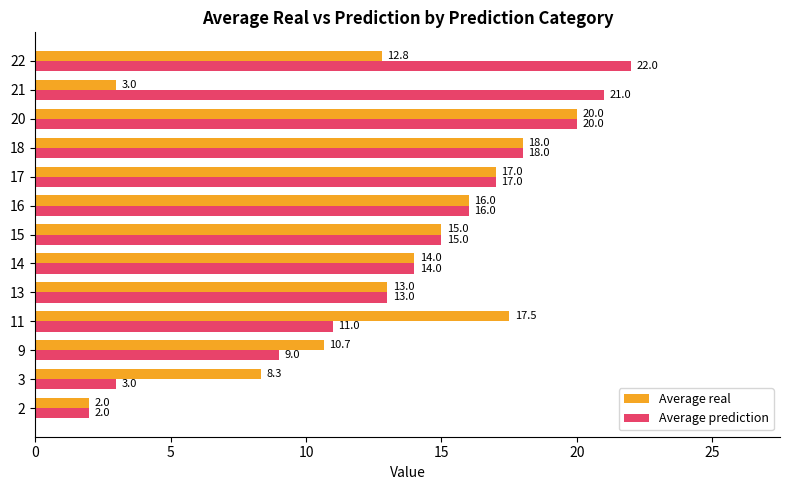

At which category is the sum across all series the highest?

20